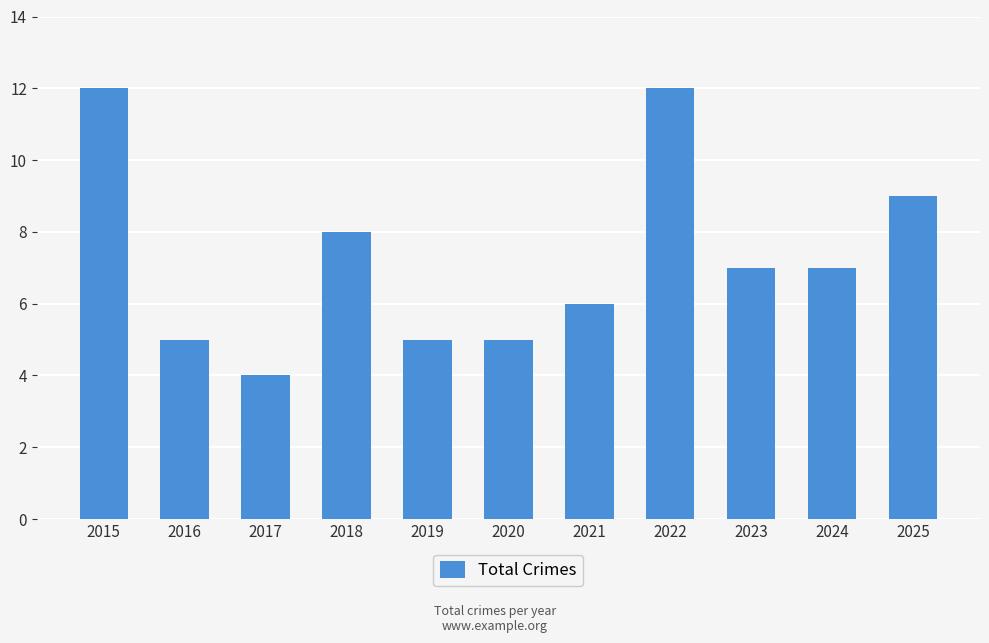

What is the change in value from 2023 to 2025?

+2